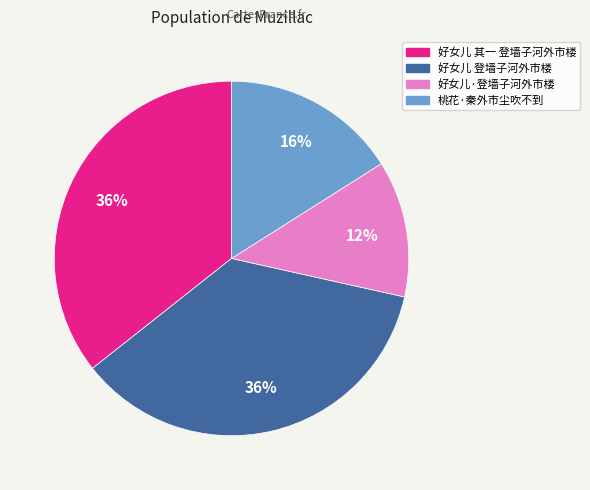

Combined, do 好女儿·登墙子河外市楼 and 好女儿 其一 登墙子河外市楼 account for over 50%?

No